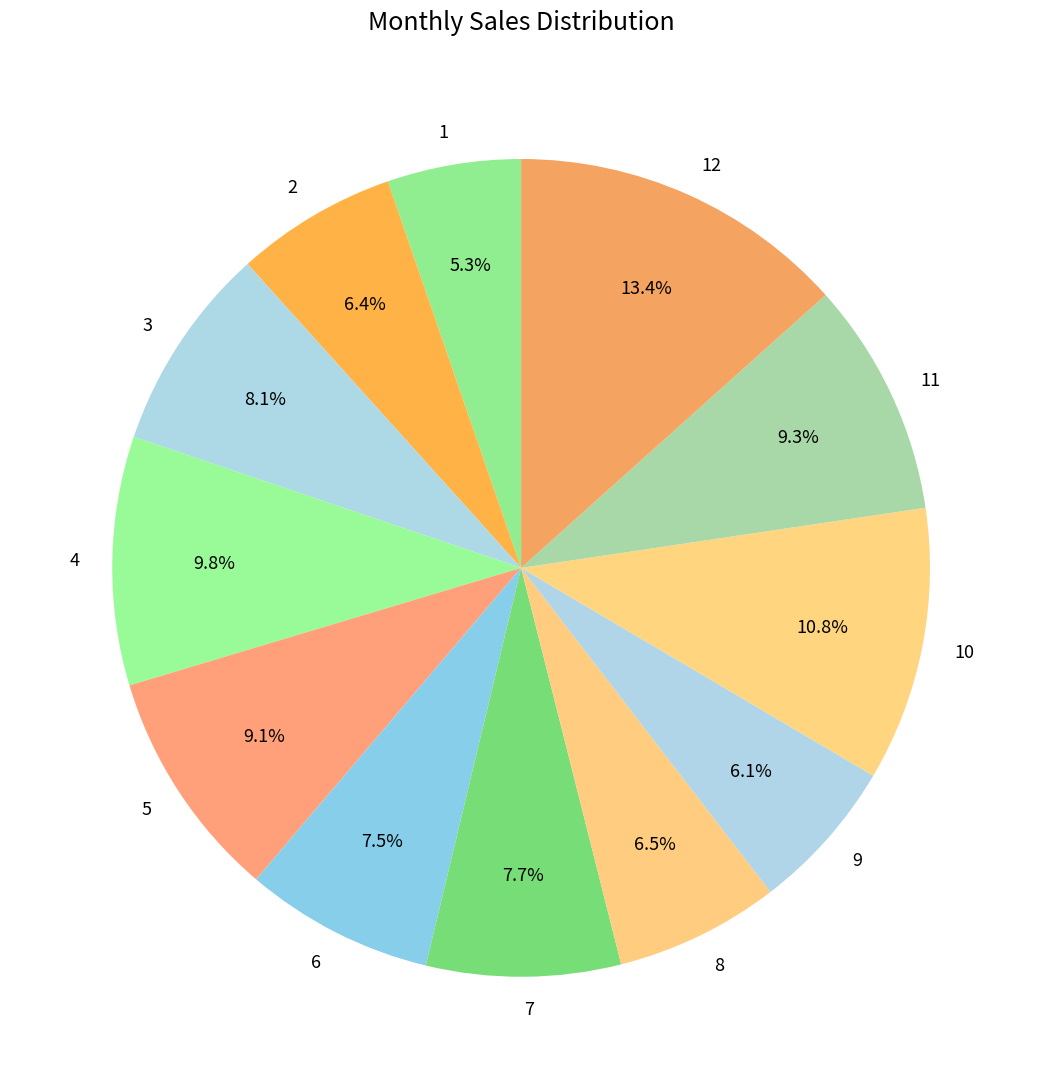

Approximately how many times larger is the value at 4 compared to 11?

1.1